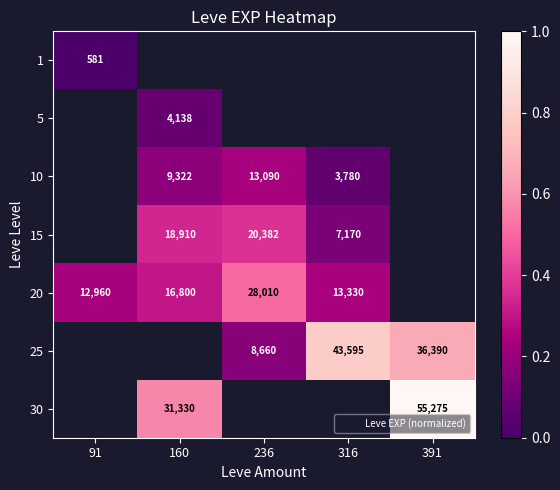

List the labels in order of 1 value, smallest first.

91, 160, 236, 316, 391